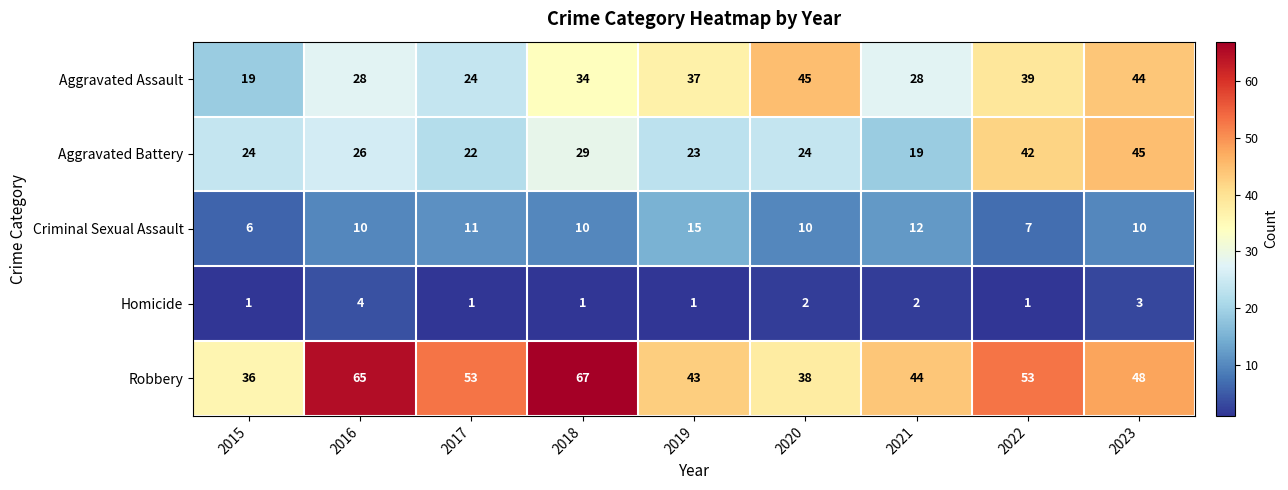

What is the sum of the Aggravated Assault values at 2018 and 2023?

78